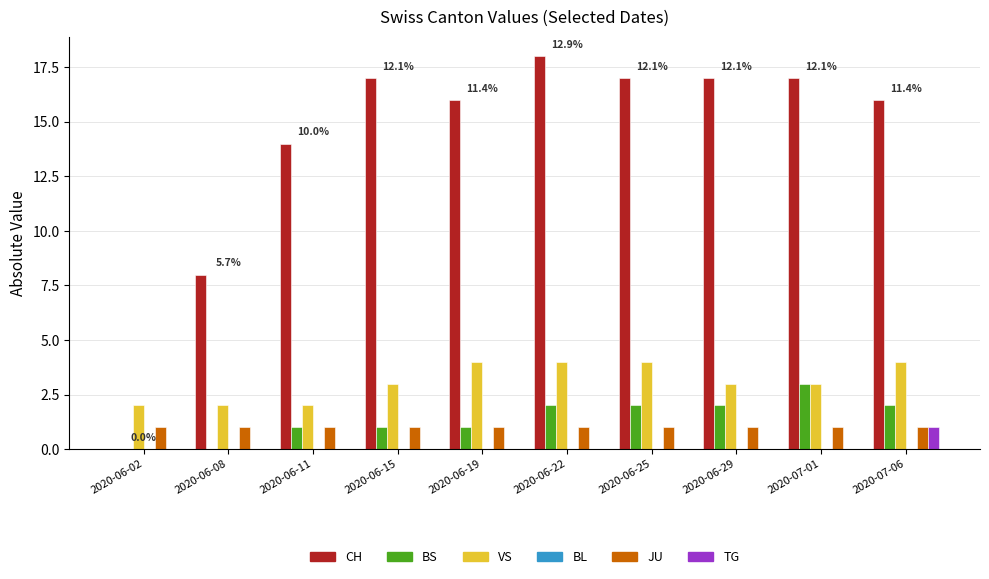

Count the BS values in the range 1 to 2.

7